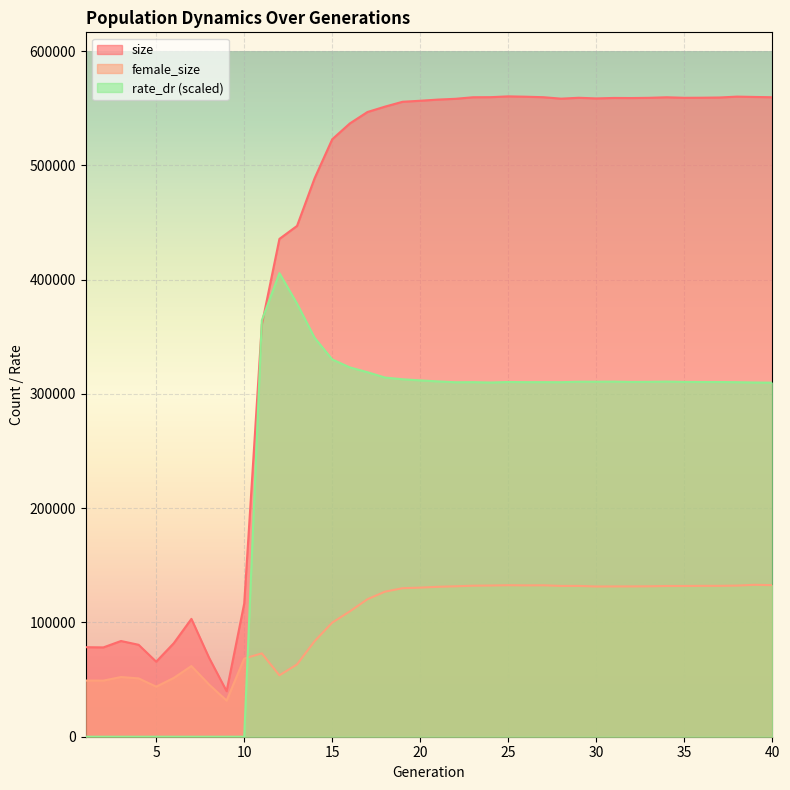

Where is the first local maximum for female_size?

3